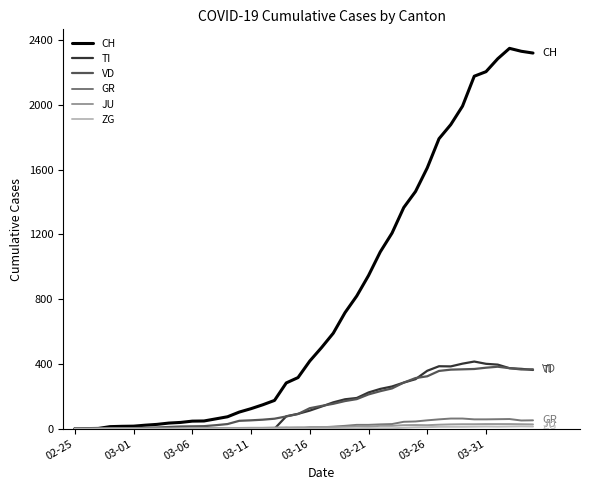

Which series has the largest total across all categories?

CH